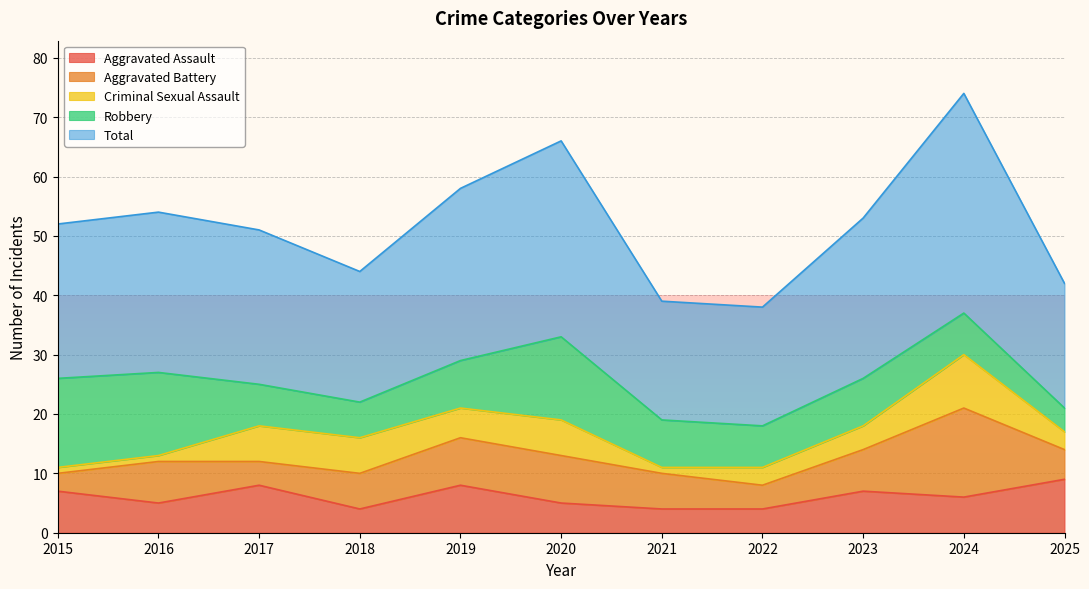

At which category is the sum across all series the highest?

2024